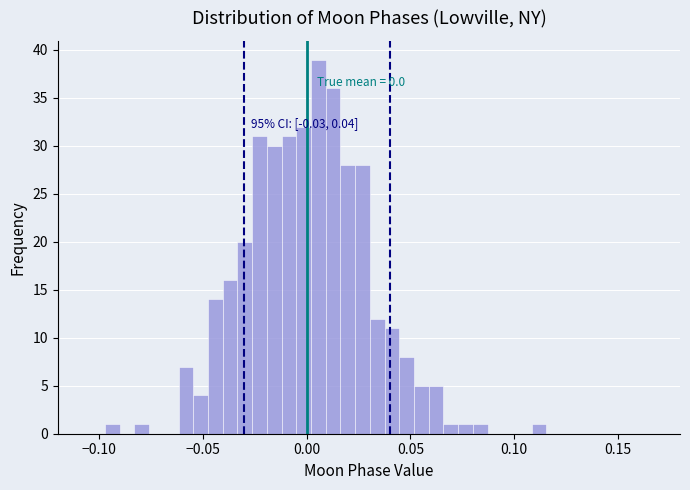

Read against the x-axis, roughly where is the centre of the tallest bar?

0.005